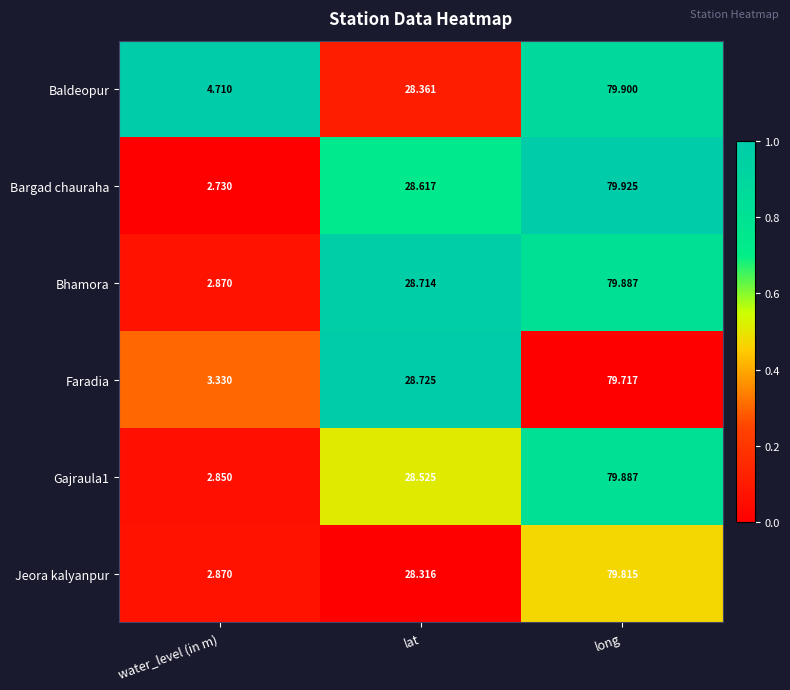

Which series changed the most between water_level (in m) and lat?

Bargad chauraha